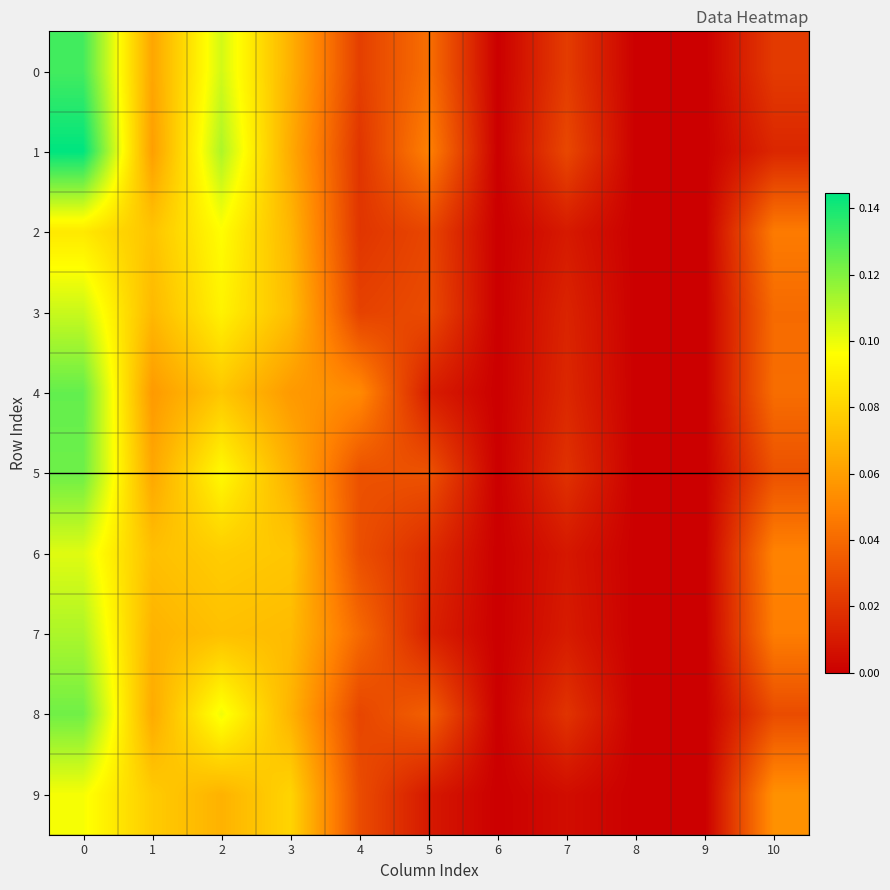

Count the number of data series in this chart.

10